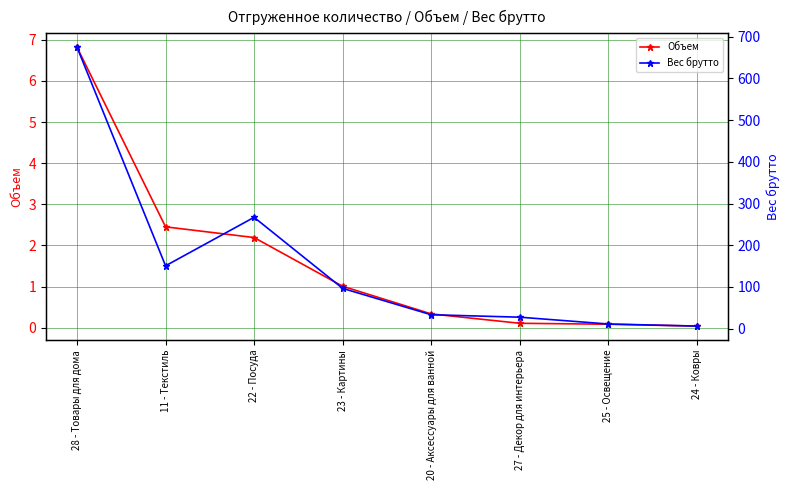

What is the total value across all series at 27 - Декор для интерьера?

27.5